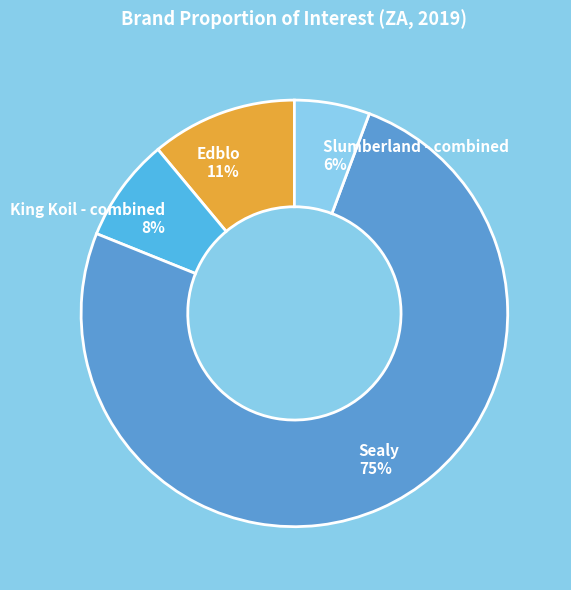

What is the majority slice?

Sealy